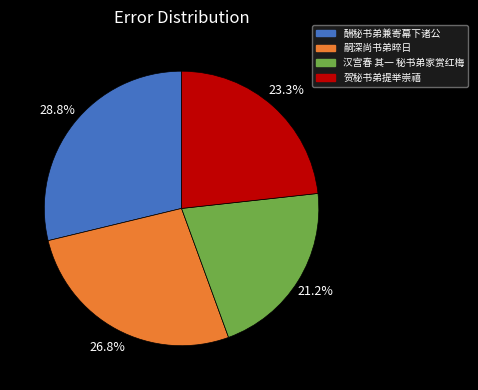

Is there a majority slice in this chart?

No